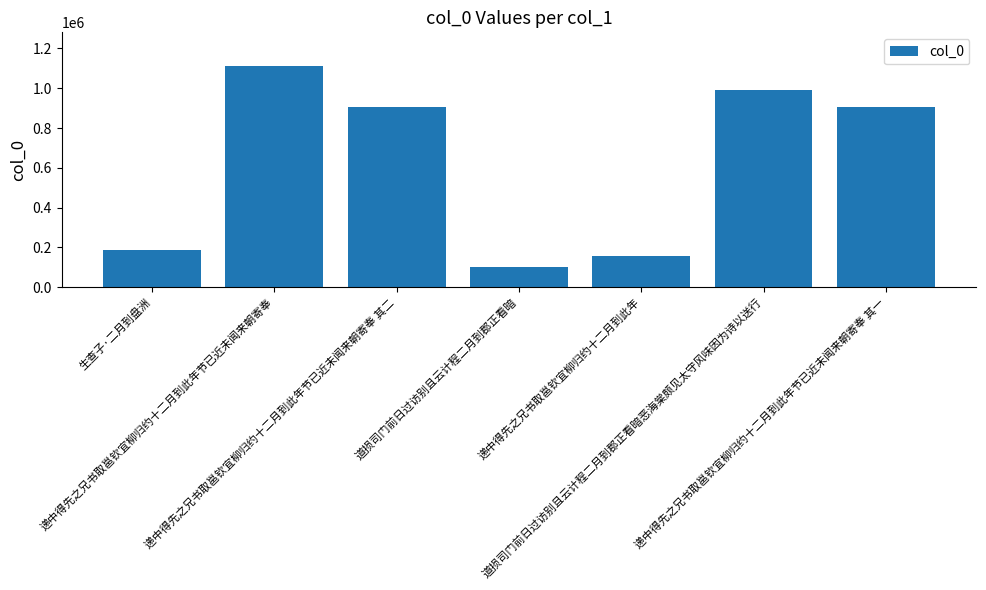

Are the bars horizontal?

No